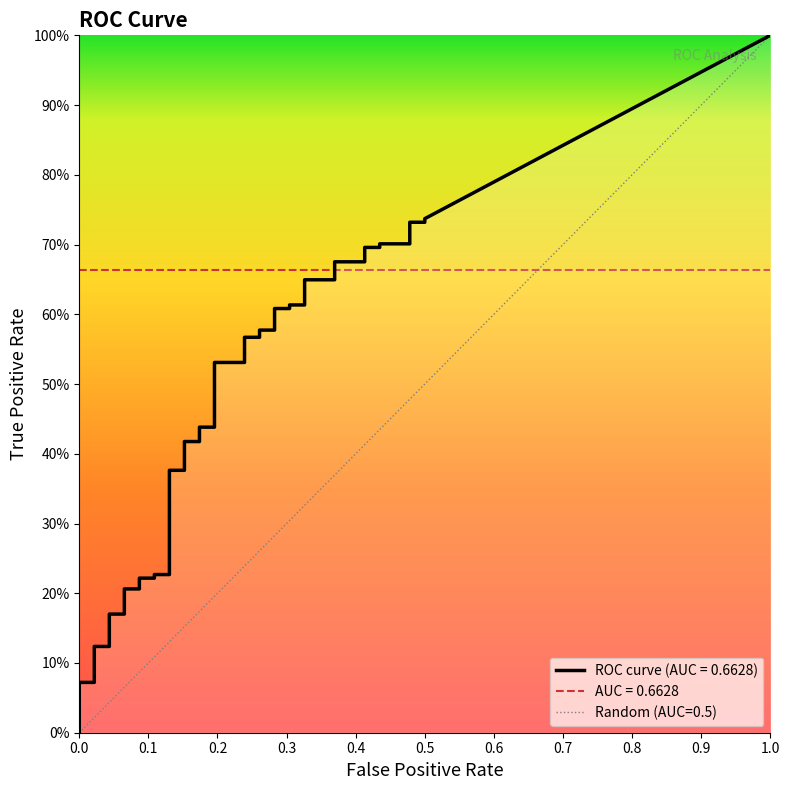

The fpr series shows 0.3 at 27. True or false?

True